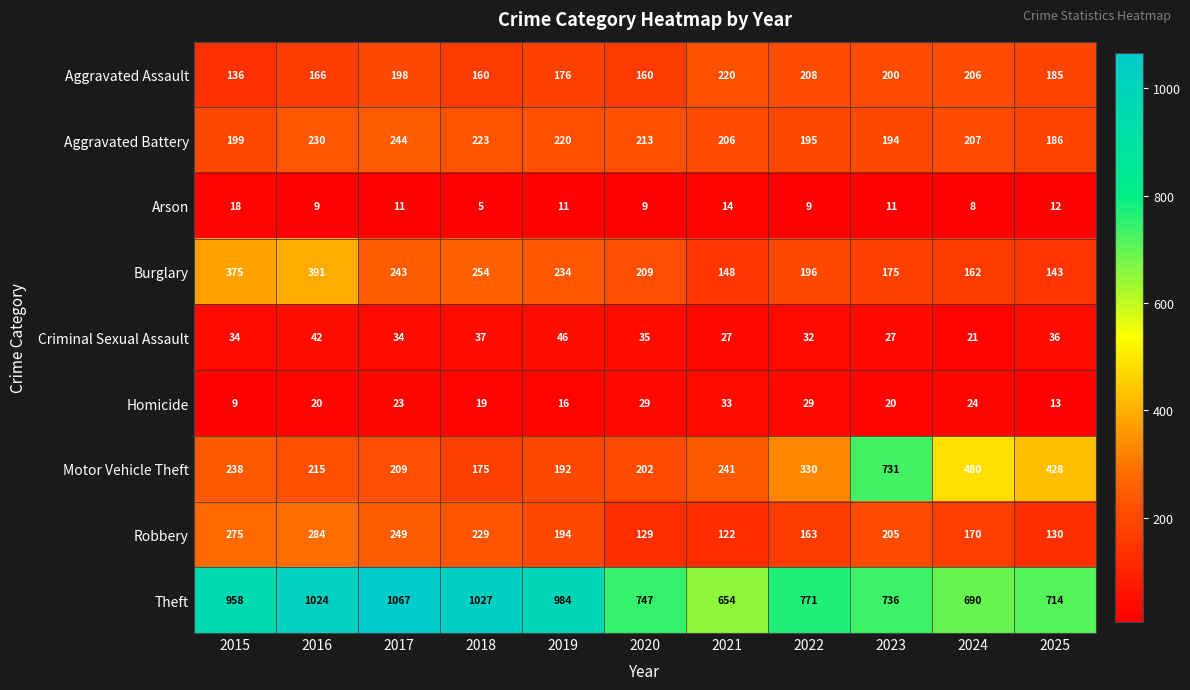

Which series has the largest range (max minus min)?

Motor Vehicle Theft